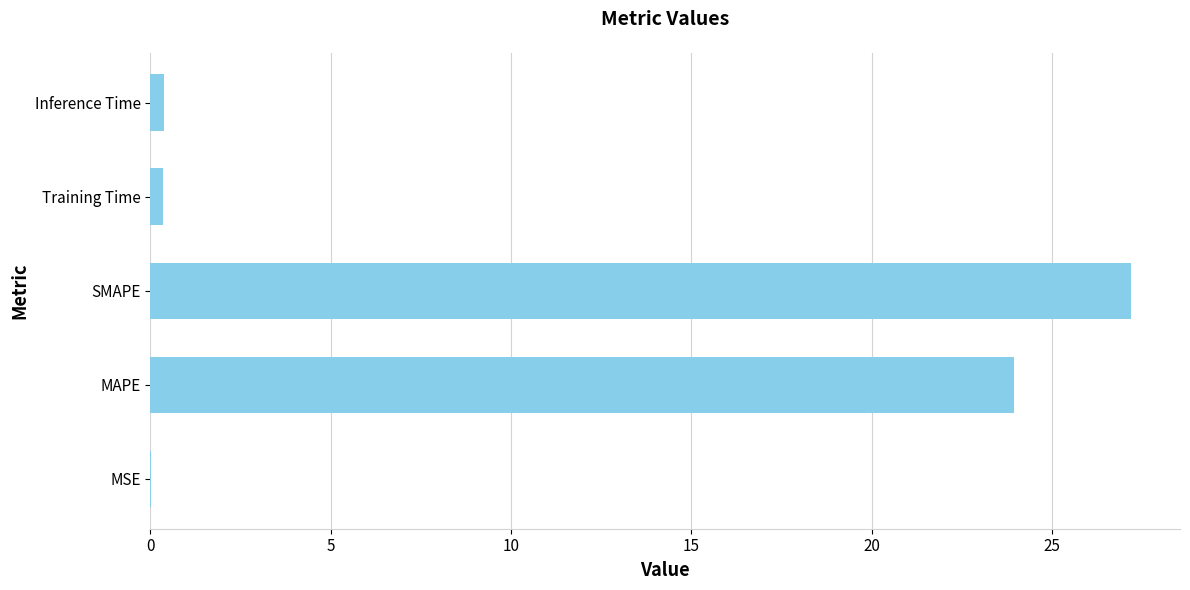

Which category has the highest value across all series?

SMAPE